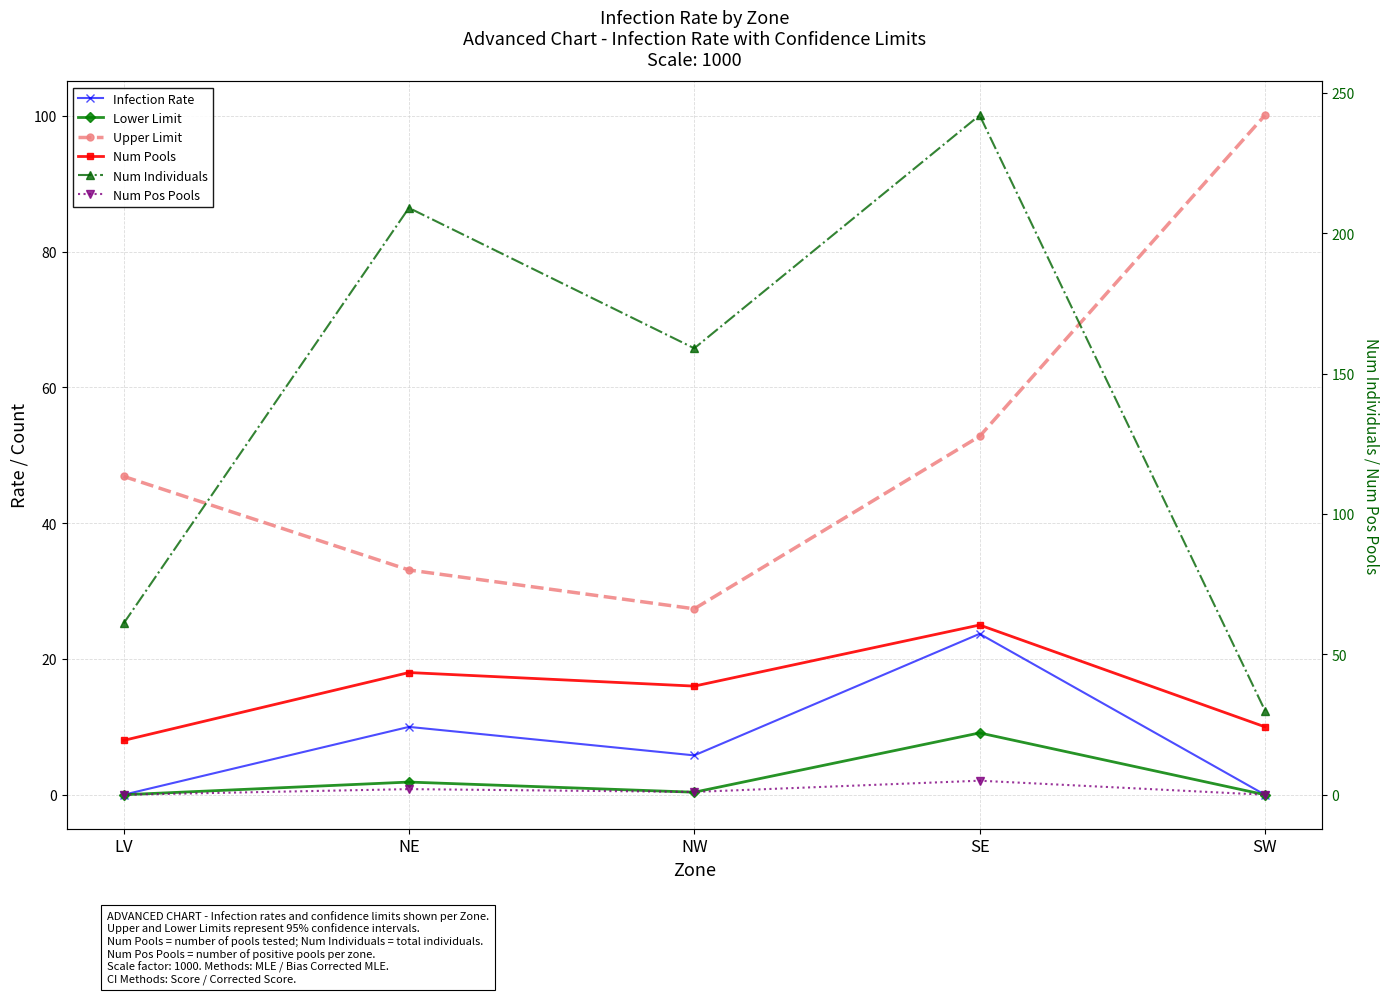

True or false: Upper Limit has more than 1 interior local peaks.

False